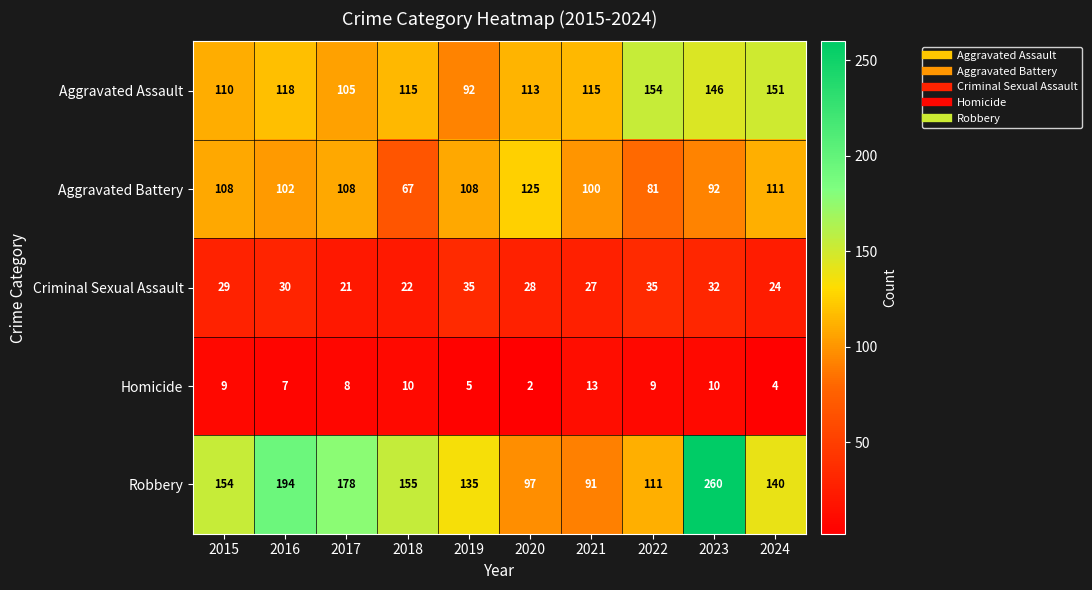

Count the number of categories in the chart.

10